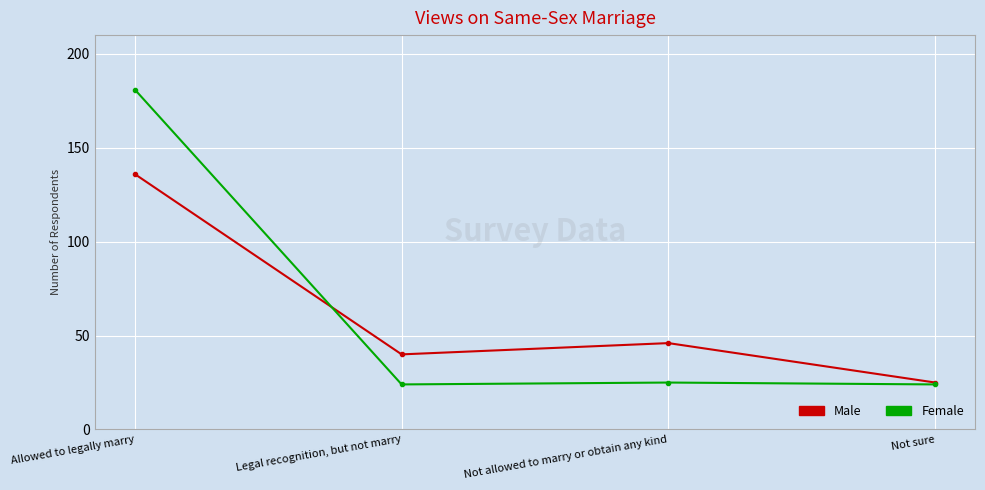

At how many categories does at least one series exceed 144?

1